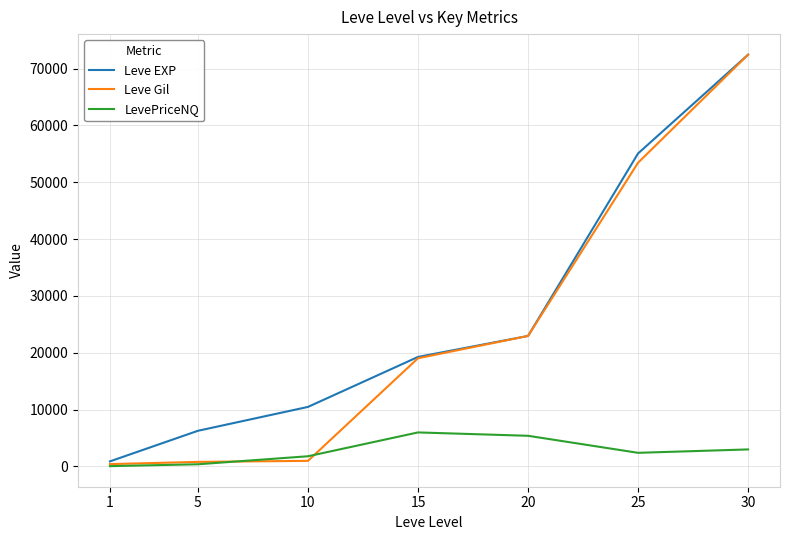

The value of Leve EXP at 25 is 72480. True or false?

False